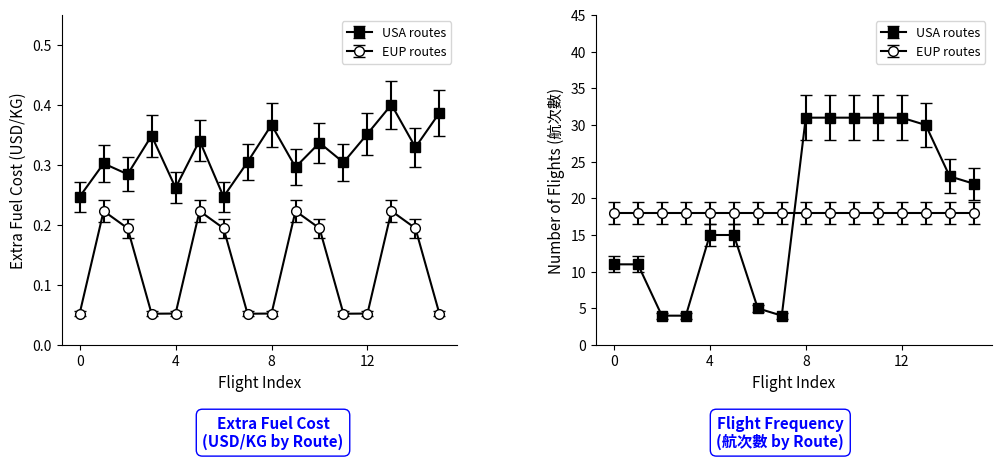

Is it true that EUP equals 0.3 at BR003?

False